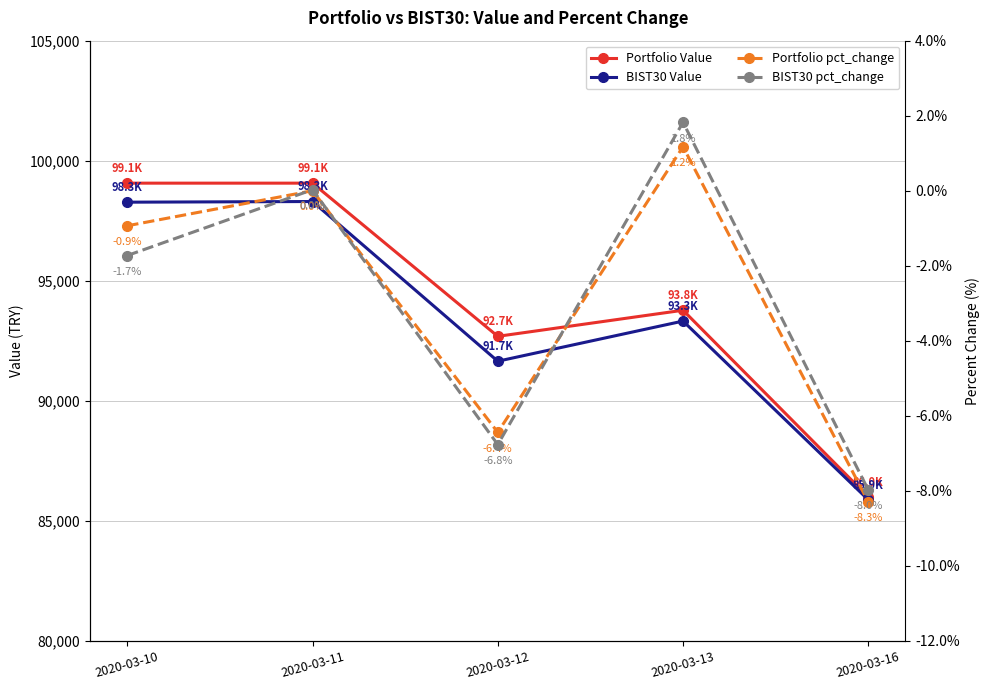

Rank the series at 2020-03-16 from lowest to highest value.

Portfolio pct_change, BIST30 pct_change, BIST30 Value, Portfolio Value